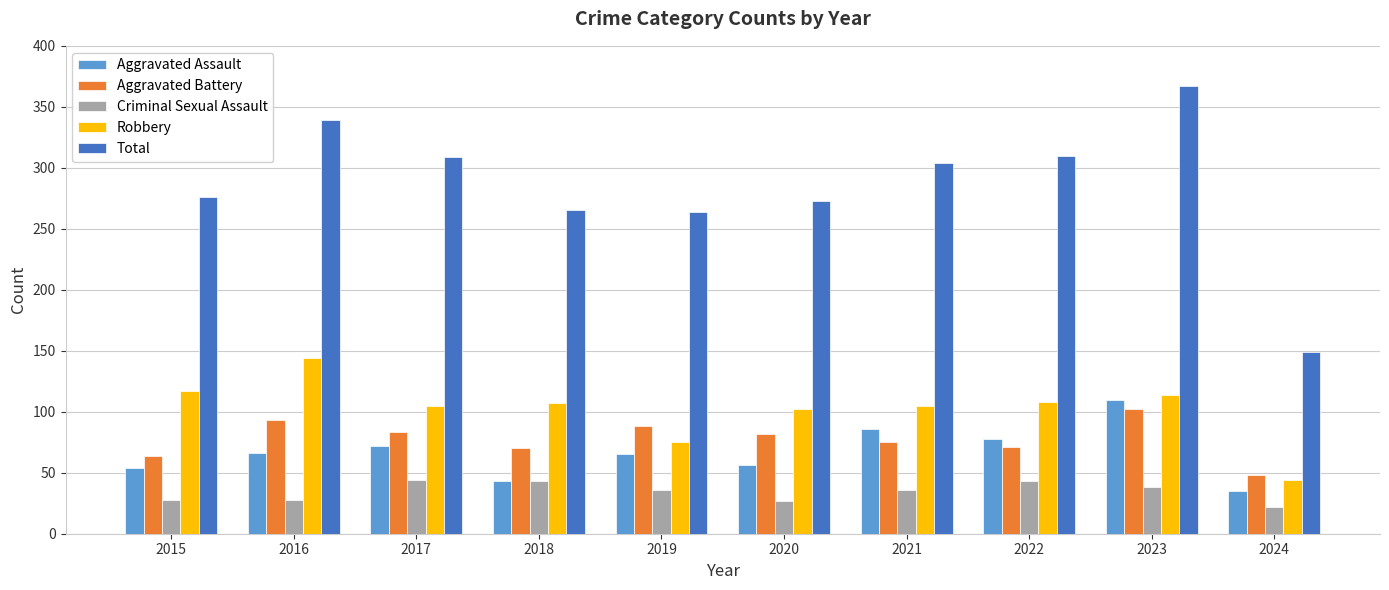

What is the spread (max minus min) of values at 2015?

248